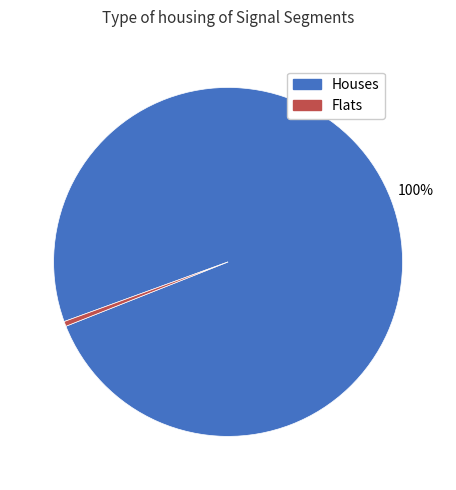

To the nearest percent, what is the average slice percentage?

50%